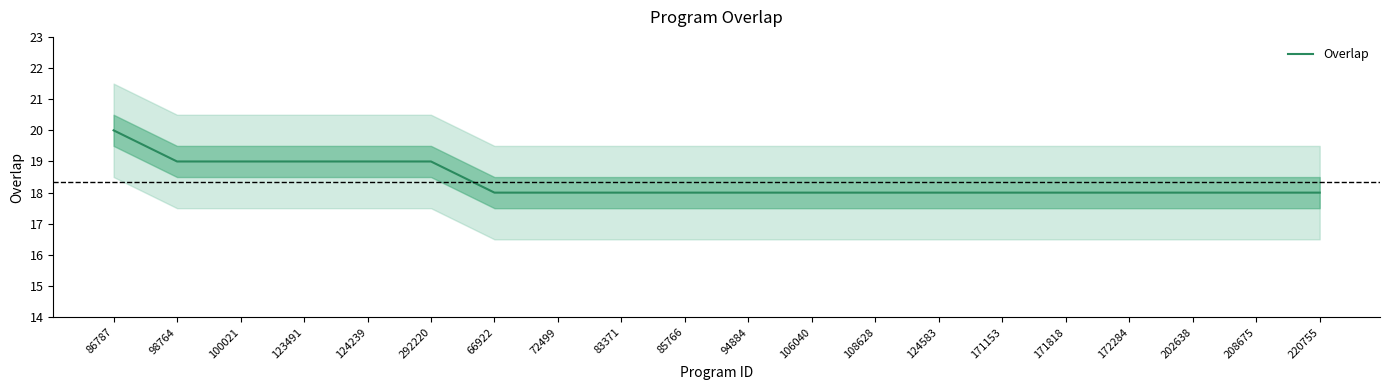

What is the label of the 14th point from the right?

66922